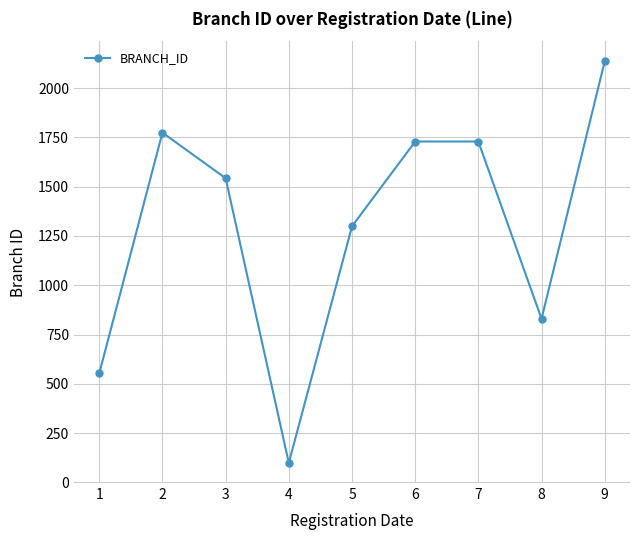

What is the value of the 9th point from the left?

2136